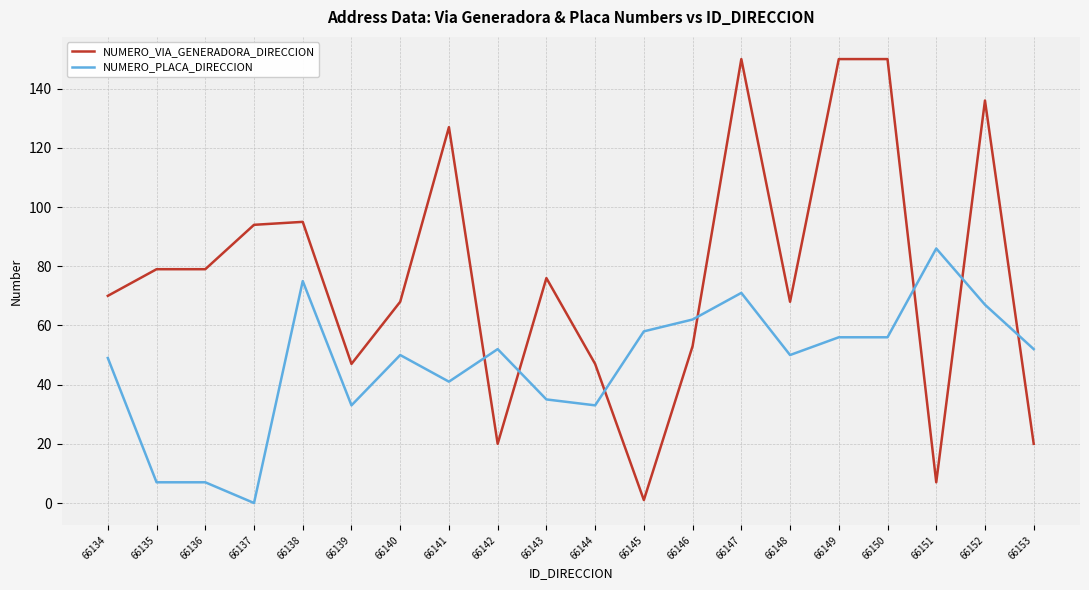

What is the difference between the maximum and minimum values in the NUMERO_VIA_GENERADORA_DIRECCION series?

149